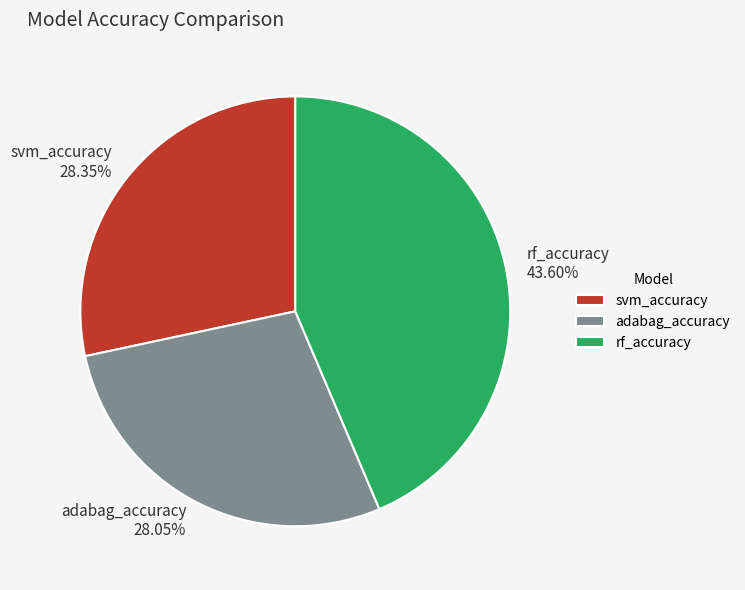

Count the number of slices in the pie.

3